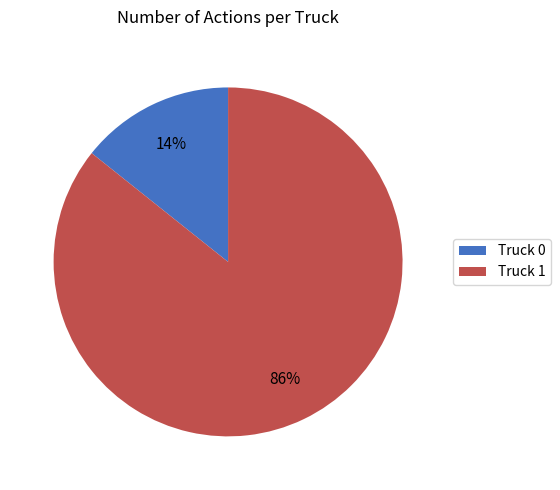

The Truck 0 slice represents 14% of the pie. True or false?

True